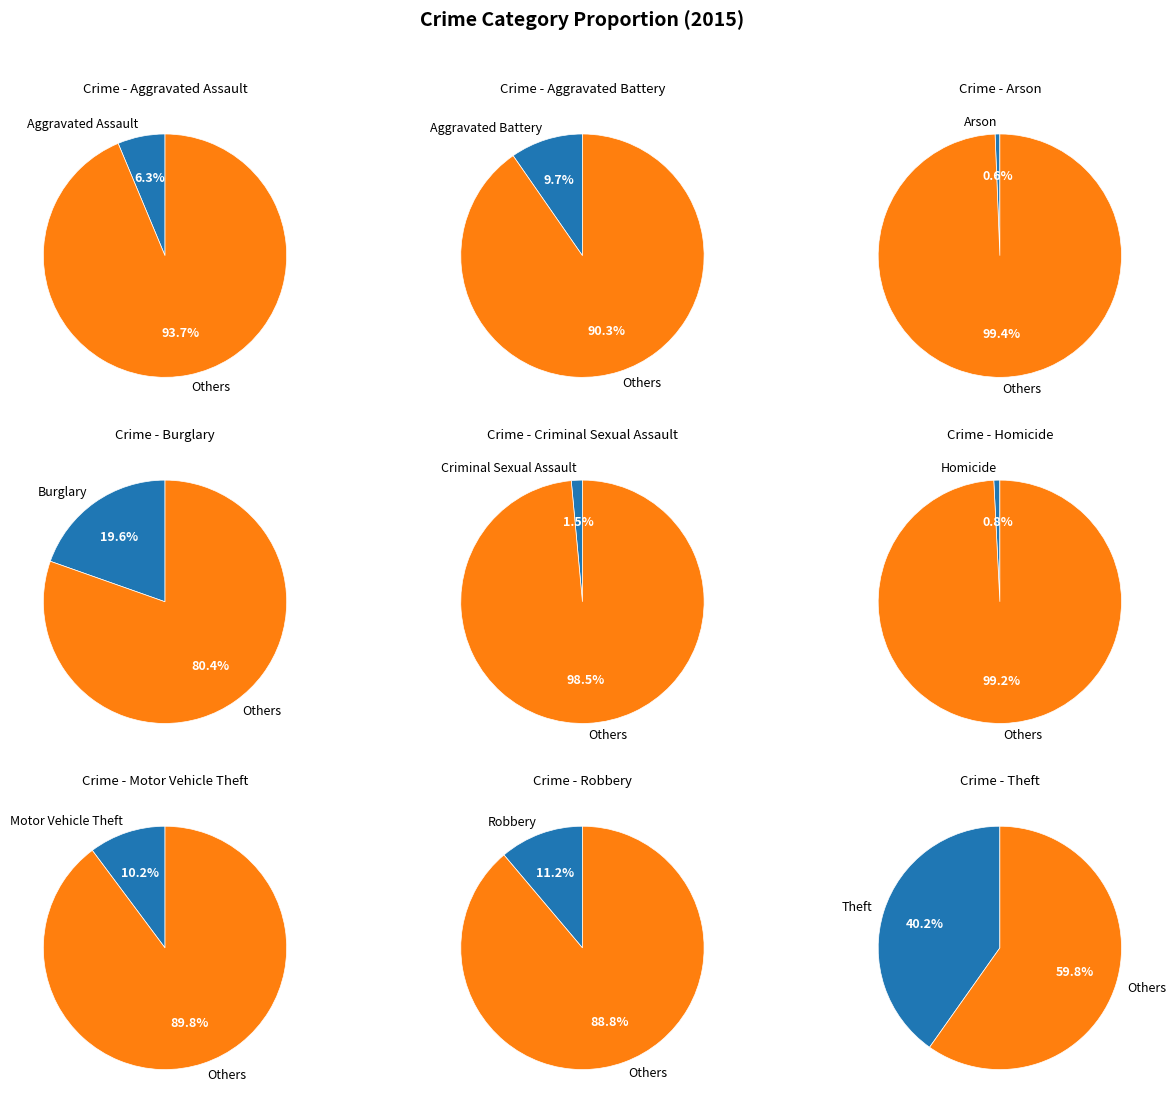

Which slice is the smallest?

Arson